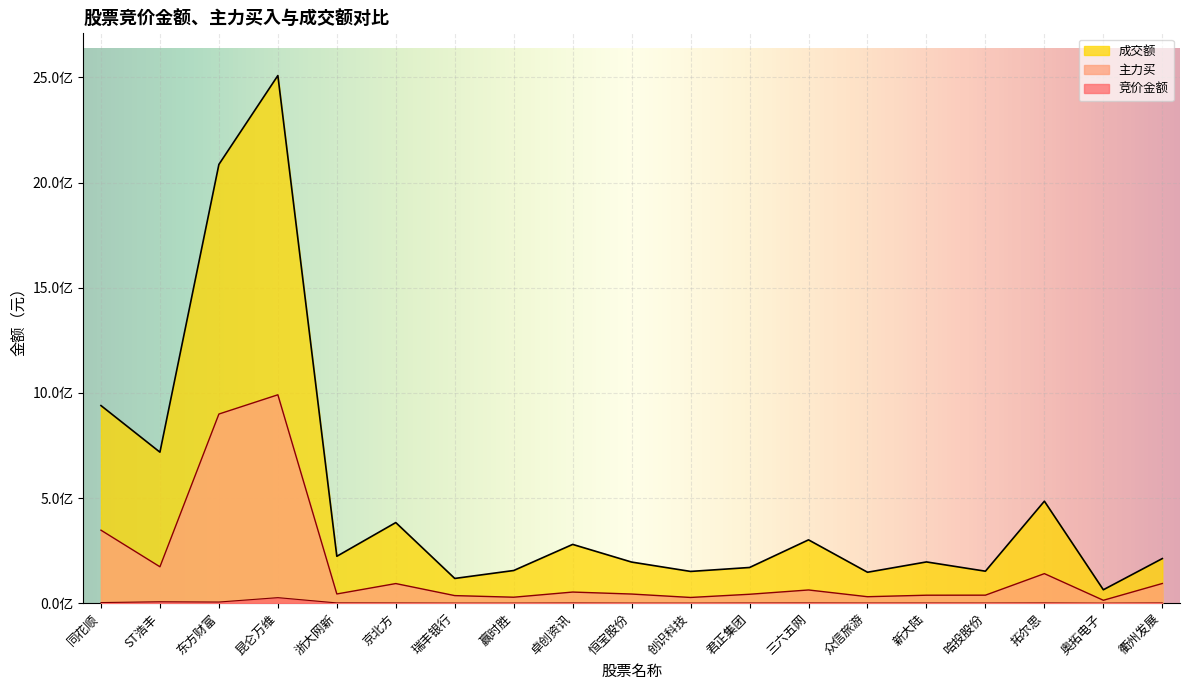

What is the value of the 主力买 point at the 5th from the left?

43785075